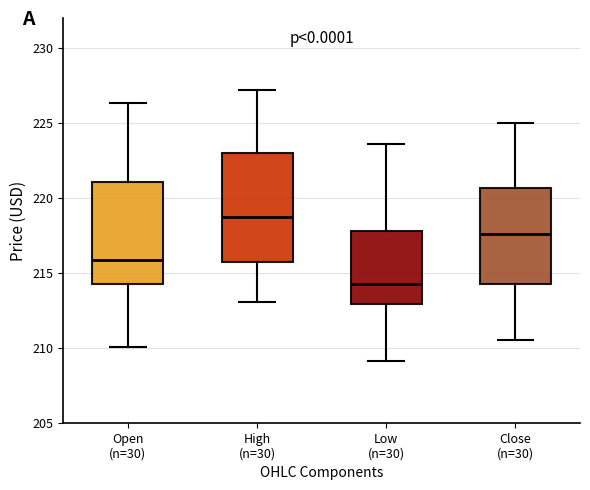

Reading left to right, transcribe this box plot: for each box, give where its median line is, the range the box spans, and where its two whiskers end, as read against the y-axis. The values are not printed on the chart, so give them approximately, as read against the axis.

Open (n=30): median 216.0, box 214.5 to 221.0, whiskers 210.0 to 226.5
High (n=30): median 218.5, box 215.5 to 223.0, whiskers 213.0 to 227.0
Low (n=30): median 214.0, box 213.0 to 218.0, whiskers 209.0 to 223.5
Close (n=30): median 217.5, box 214.5 to 220.5, whiskers 210.5 to 225.0